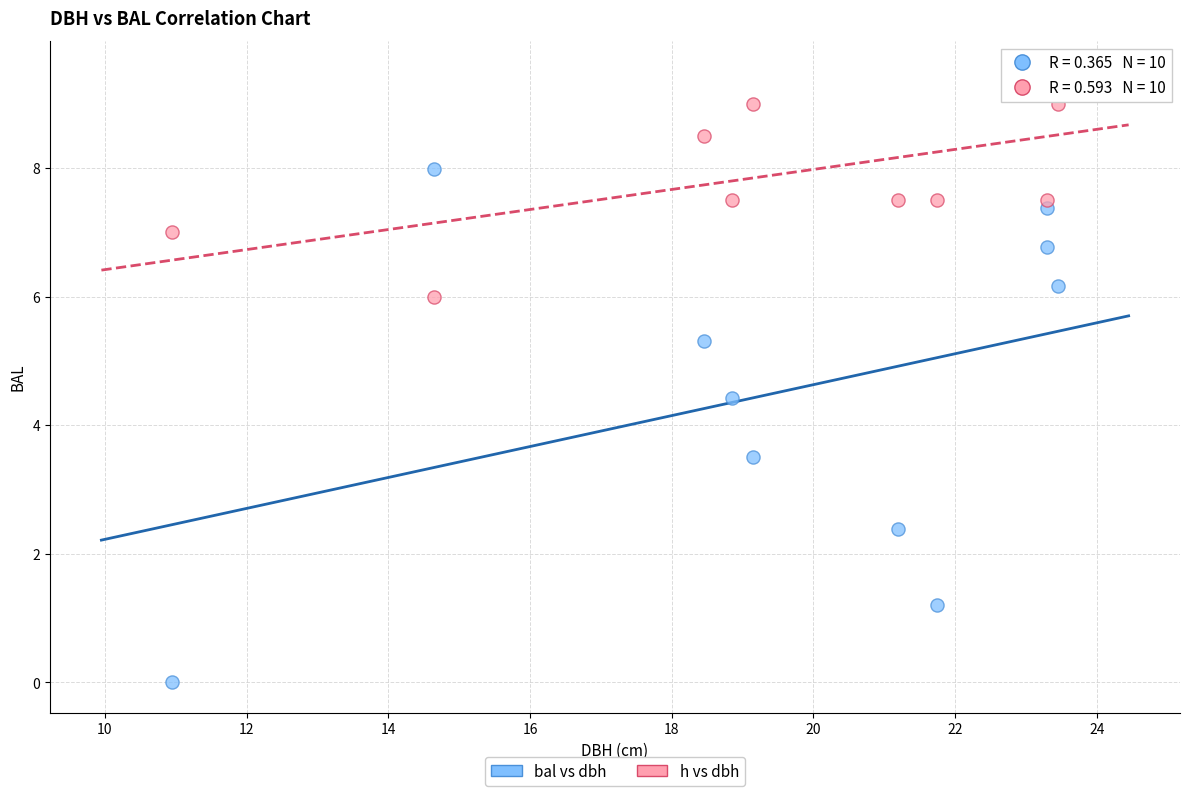

Which series contains the highest Y value?

h vs dbh